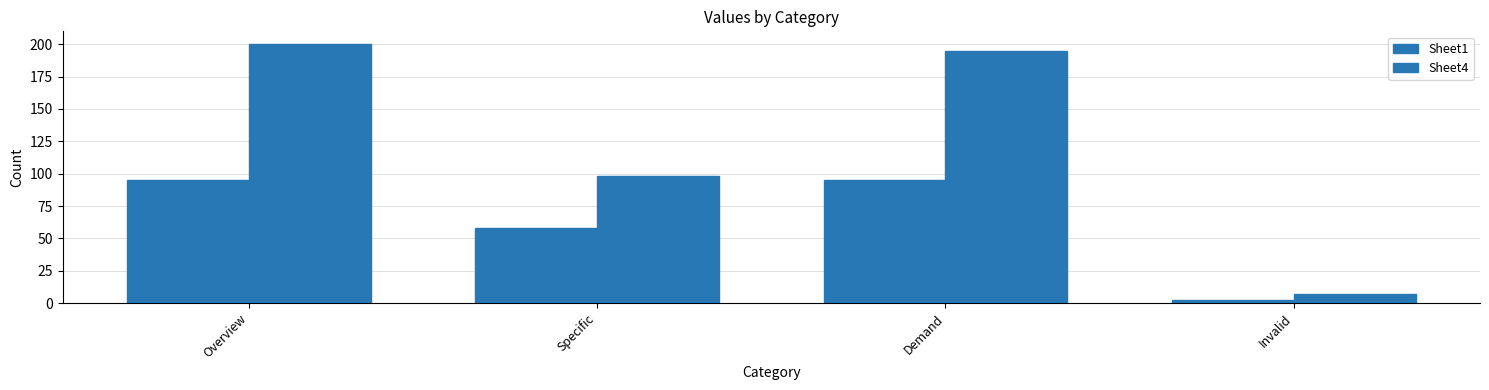

What is the sum of the Sheet1 values at Specific and Invalid?

60